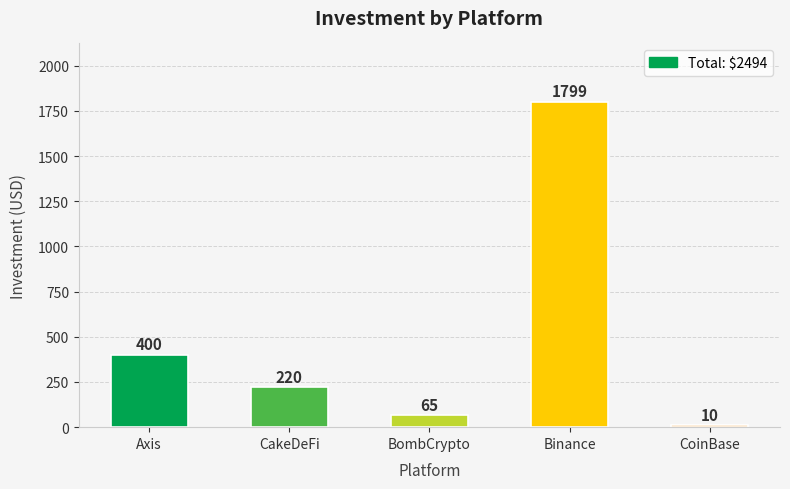

What is the ratio of the value at Binance to the value at Axis?

4.5